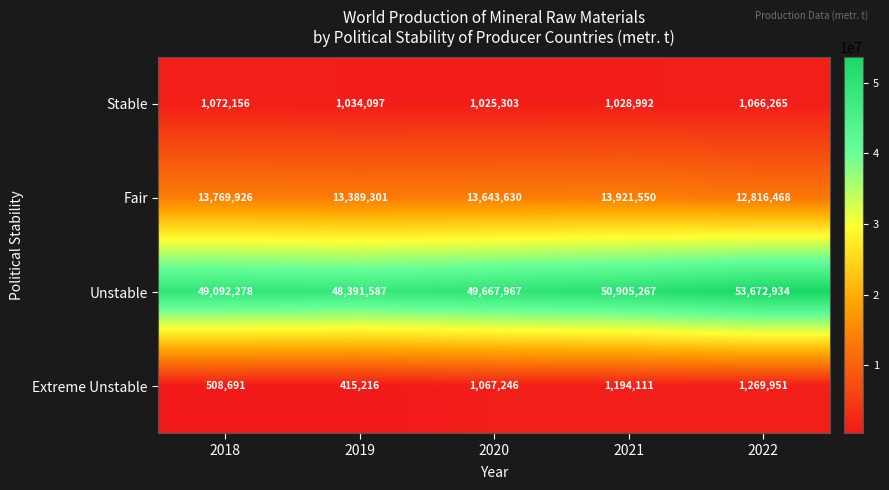

What is the total value across all series at 2019?

63230201